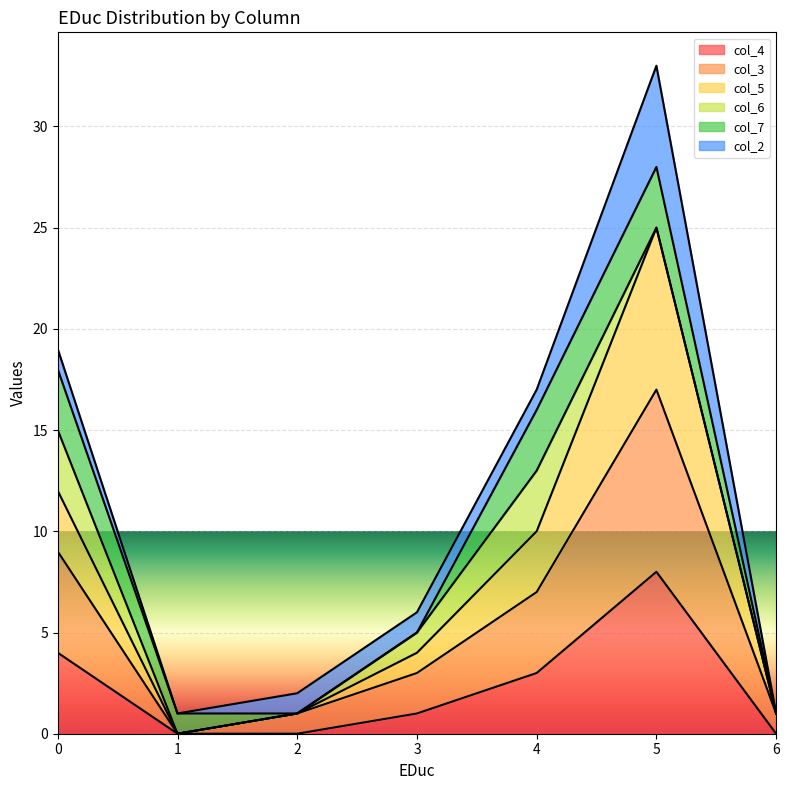

The col_4 series shows 3 at 4. True or false?

True